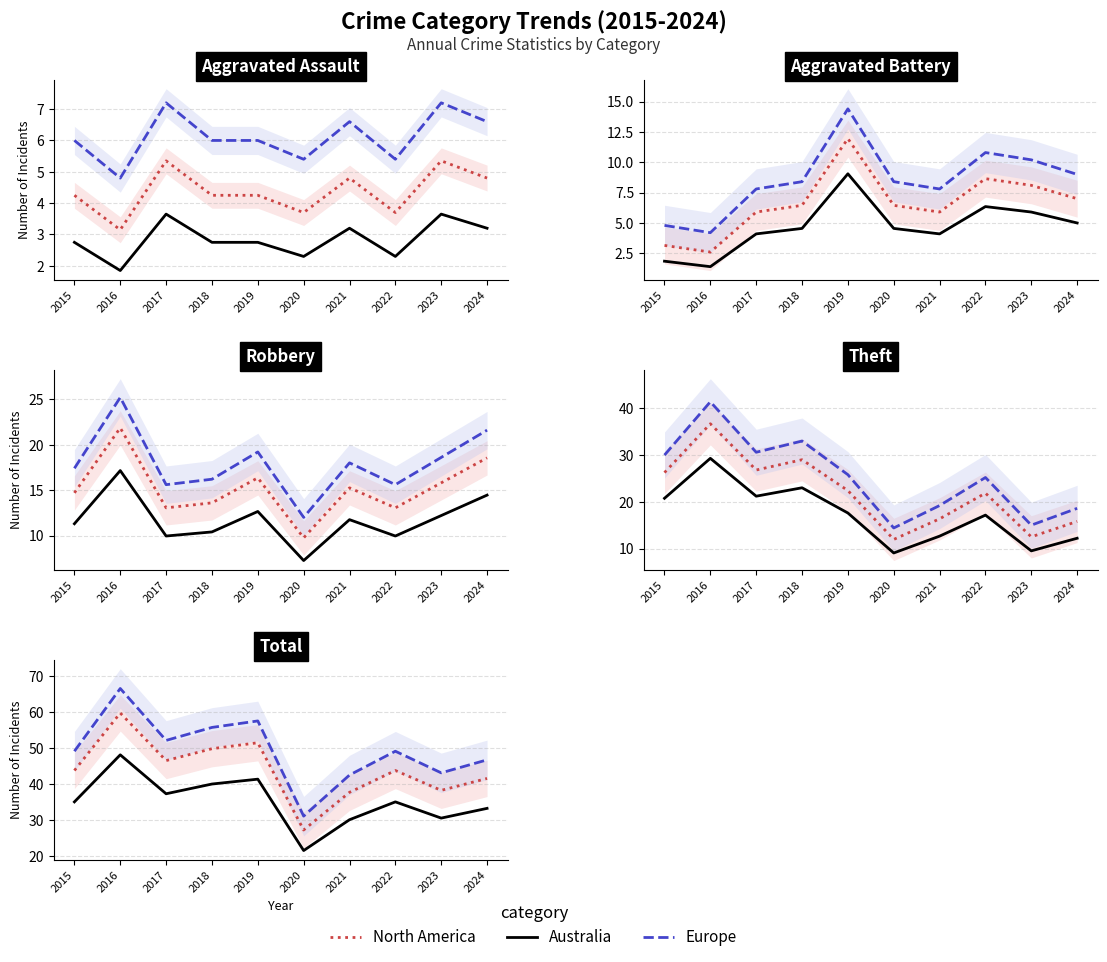

What is the difference between the Australia values at 2018 and 2023?

9.4